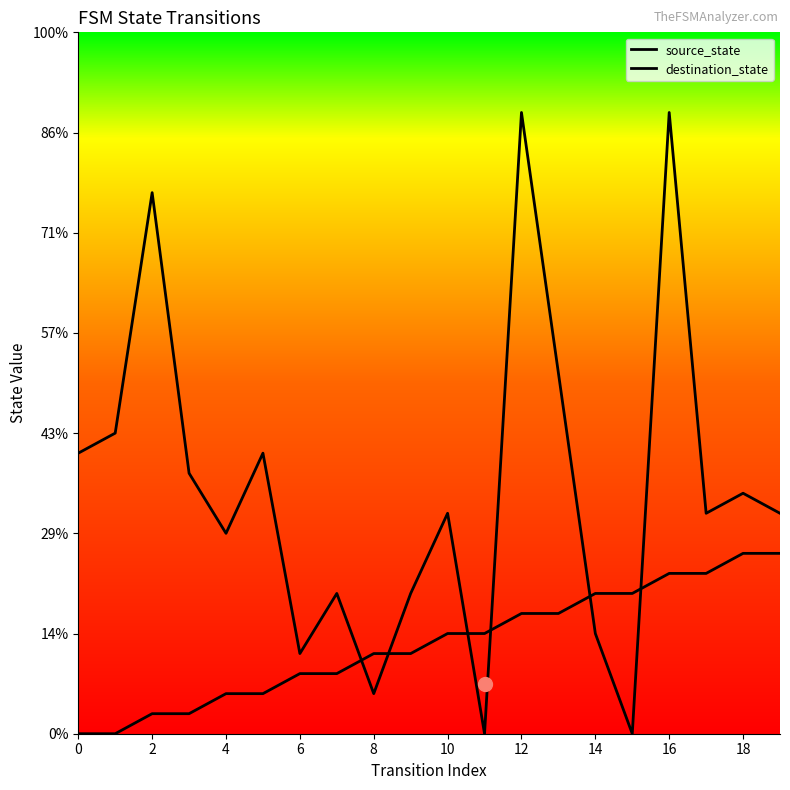

At which category is the sum across all series the highest?

16